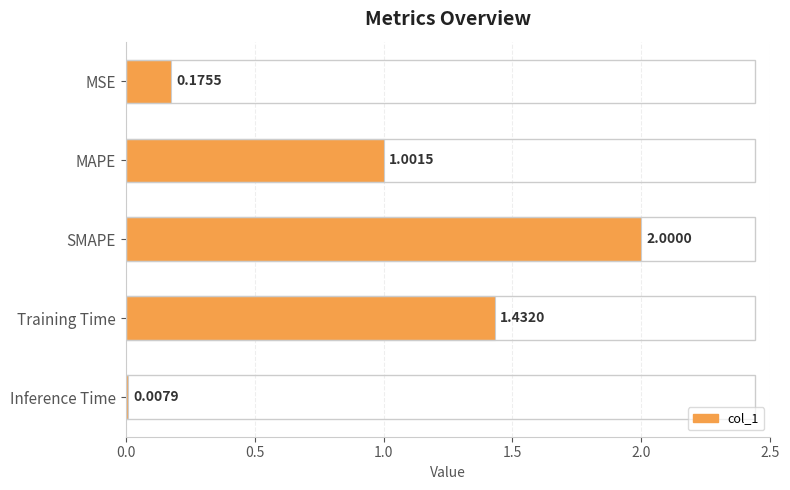

Rank the categories by value from lowest to highest.

Inference Time, MSE, MAPE, Training Time, SMAPE